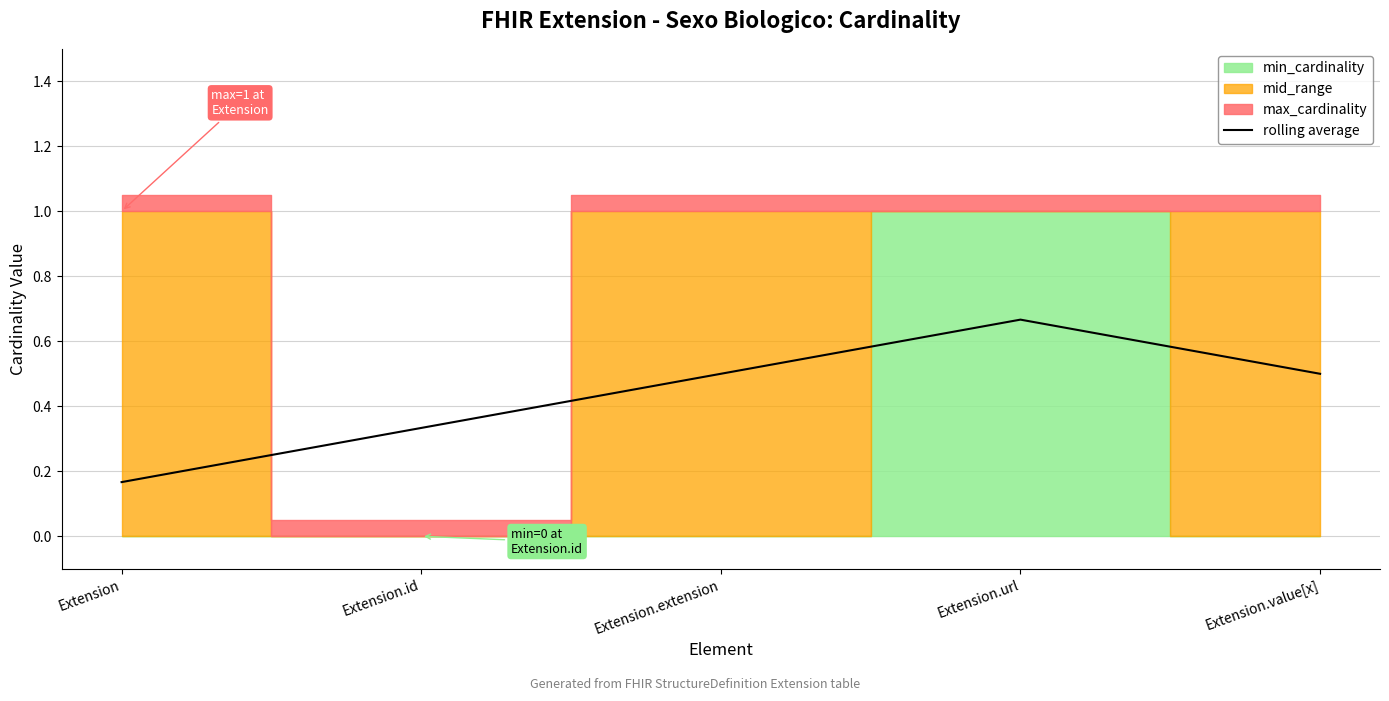

What is the sum of the values at Extension.value[x] and Extension?

0.7